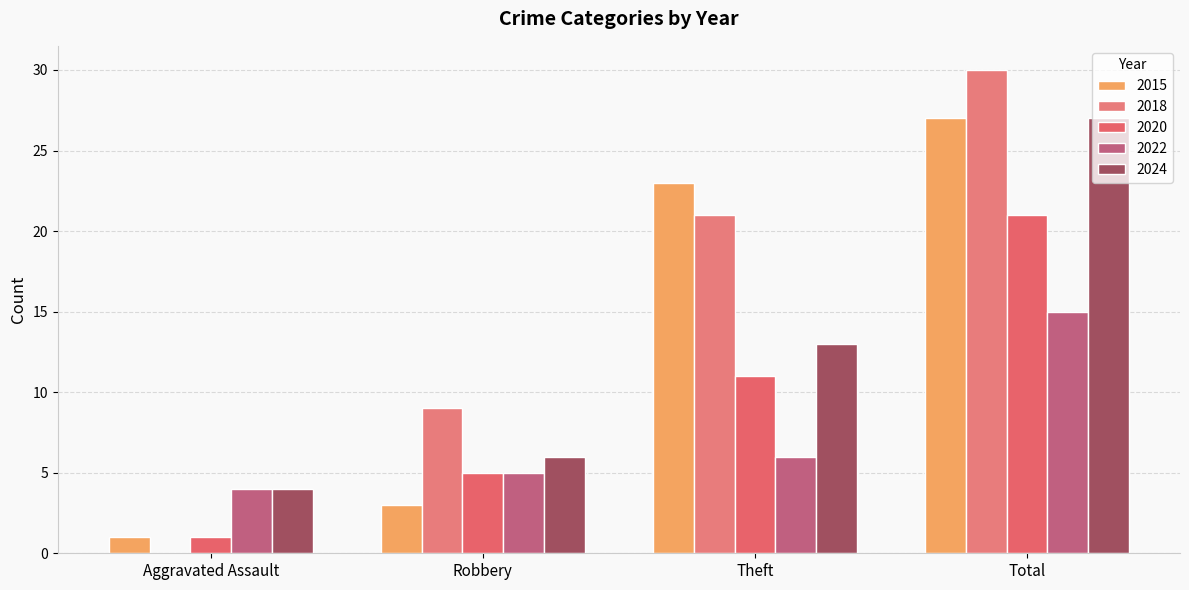

Reading left to right, extract all data points from this chart.

2015: Aggravated Assault=1	Robbery=3	Theft=23	Total=27
2018: Aggravated Assault=0	Robbery=9	Theft=21	Total=30
2020: Aggravated Assault=1	Robbery=5	Theft=11	Total=21
2022: Aggravated Assault=4	Robbery=5	Theft=6	Total=15
2024: Aggravated Assault=4	Robbery=6	Theft=13	Total=27